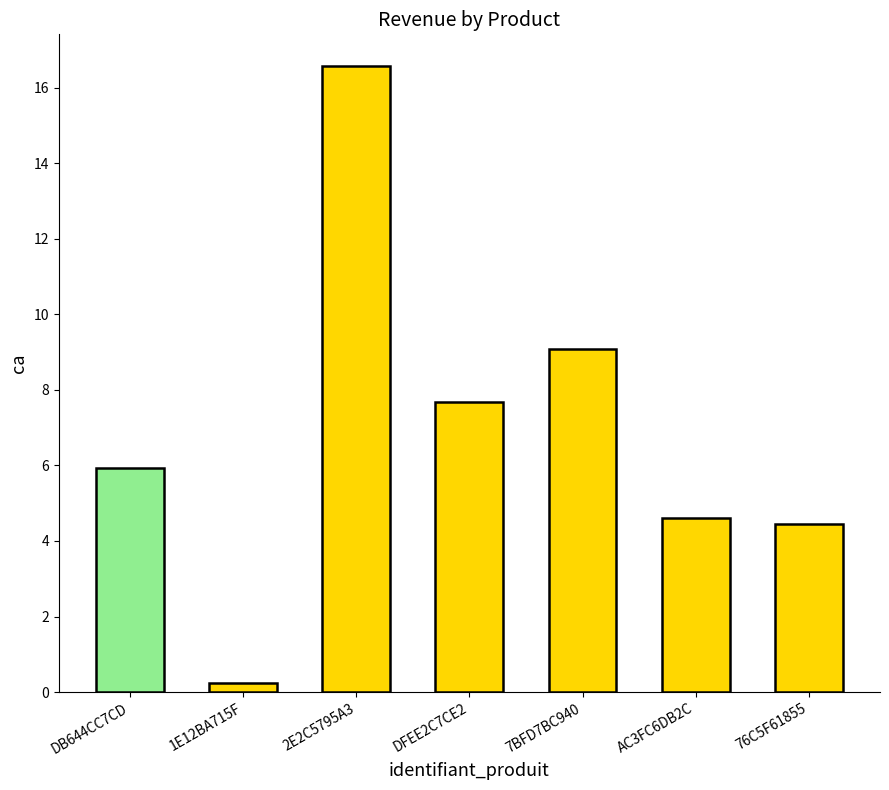

What is the label of the 5th bar from the left?

7BFD7BC940